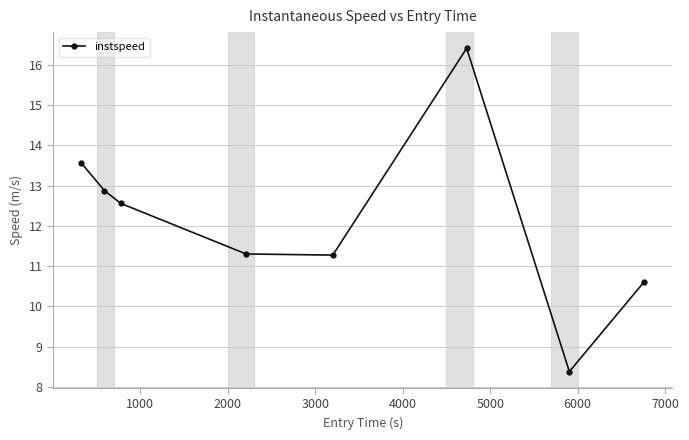

Does the chart have visible grid lines?

Yes